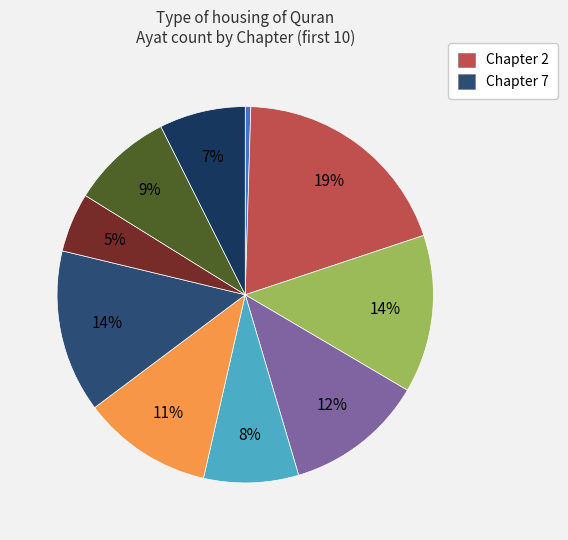

Which category has the biggest portion of the pie?

2